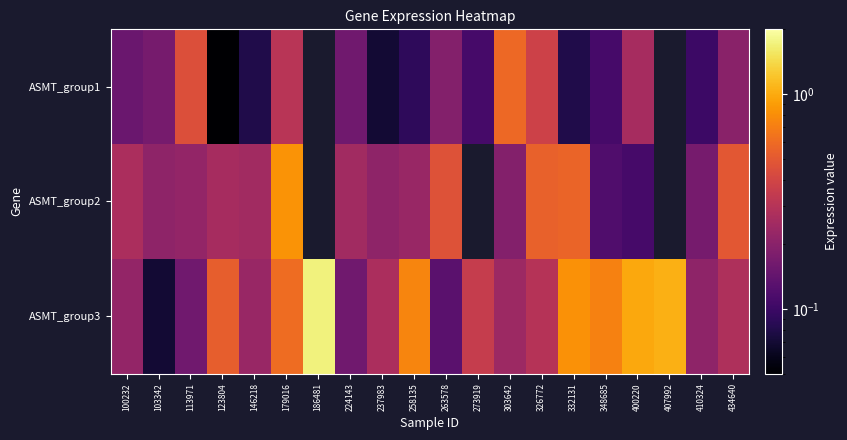

Rank the series by their maximum value, from highest to lowest.

ASMT_group3, ASMT_group2, ASMT_group1